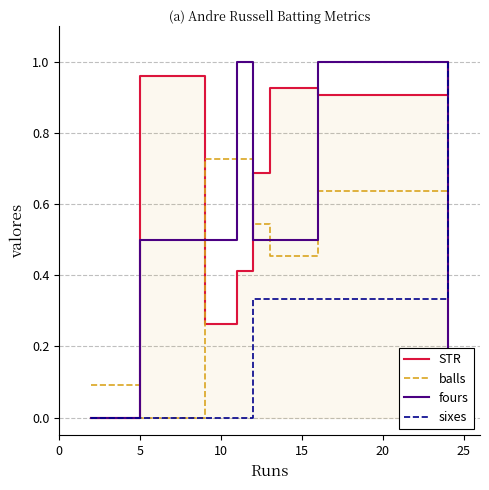

What is the maximum value for sixes?

1.0